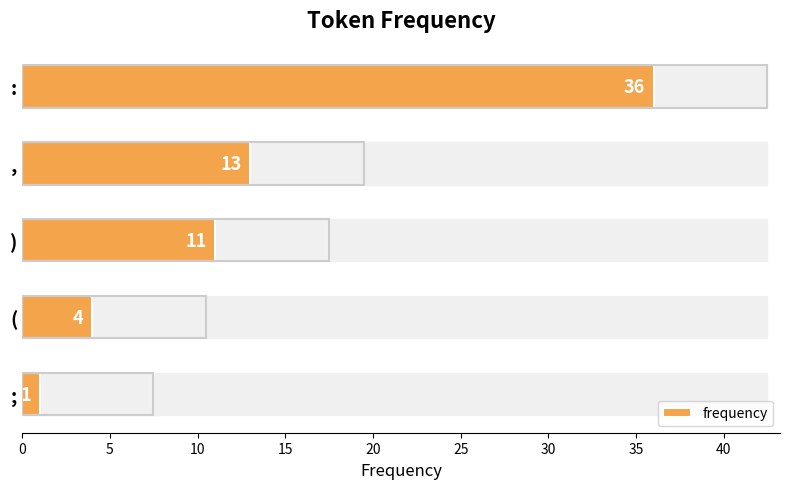

Are the bars horizontal?

Yes